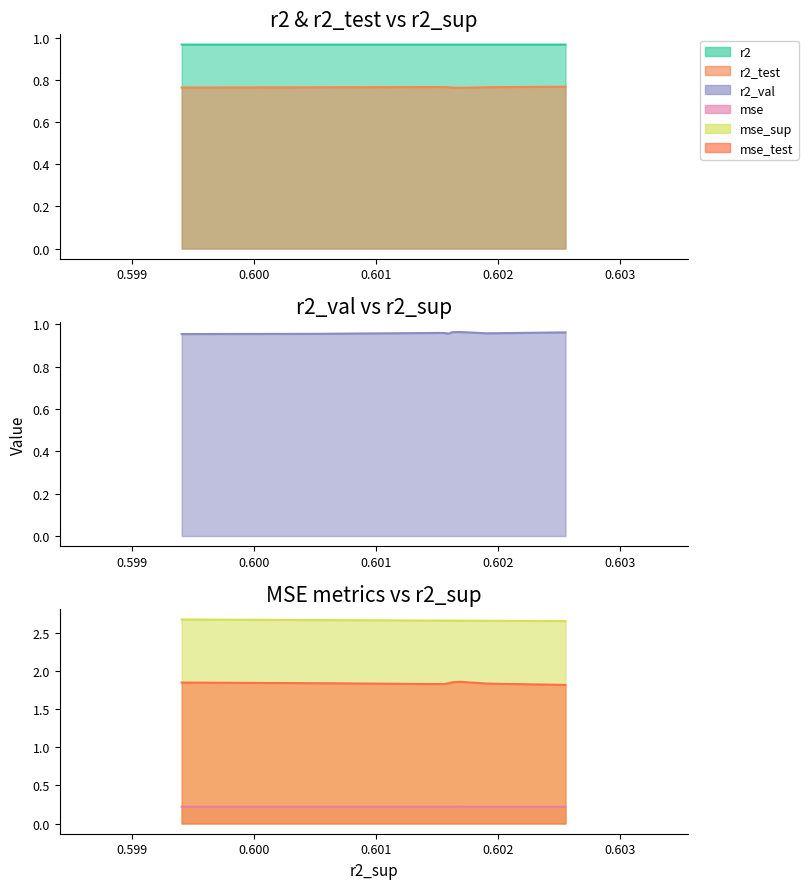

In mse_test, how many points are higher than both neighbors (excluding endpoints)?

2